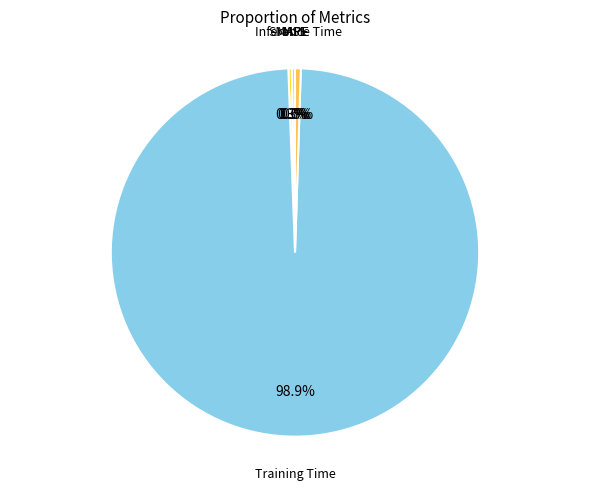

Which has a higher value, Training Time or SMAPE?

Training Time